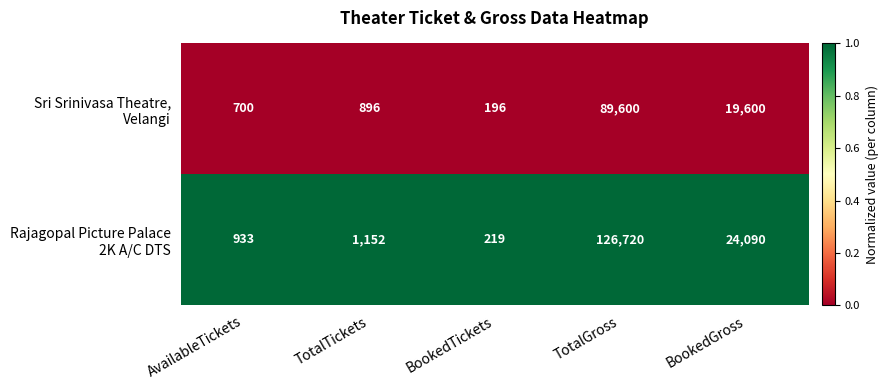

What is the greatest value displayed?

126720